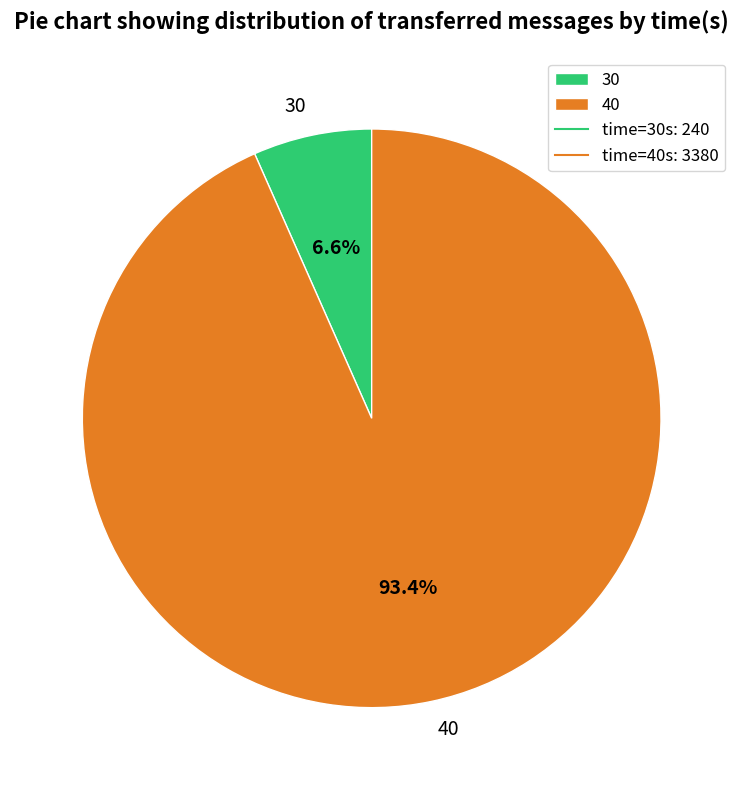

To the nearest percent, what percentage of the pie is 40?

93%